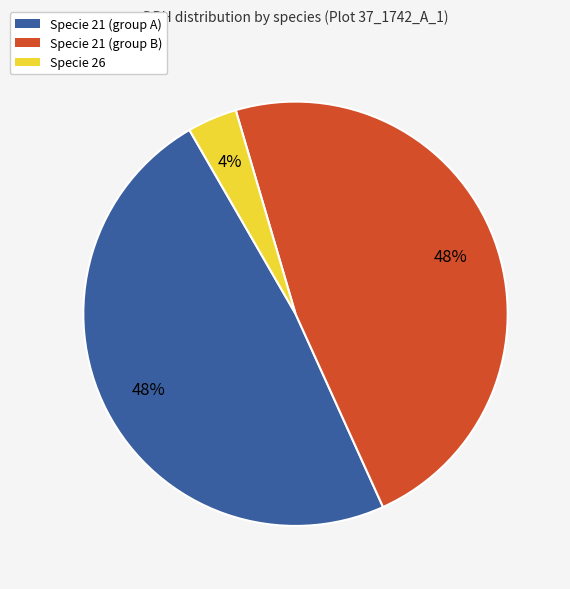

Is there a majority slice in this chart?

No